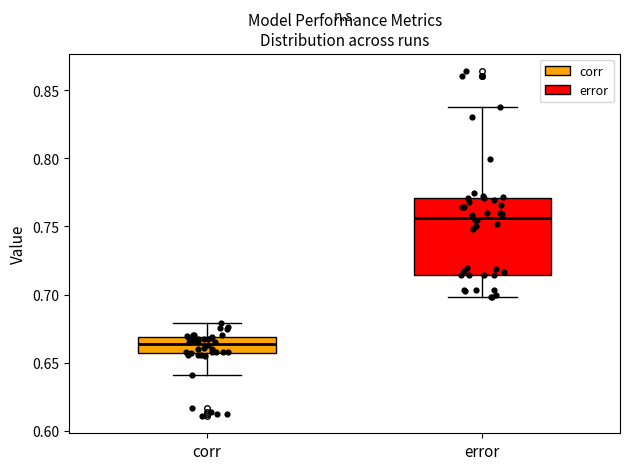

Reading left to right, transcribe this box plot: for each box, give where its median line is, the range the box spans, and where its two whiskers end, as read against the y-axis. The values are not printed on the chart, so give them approximately, as read against the axis.

corr: median 0.665, box 0.655 to 0.670, whiskers 0.640 to 0.680
error: median 0.755, box 0.715 to 0.770, whiskers 0.700 to 0.840